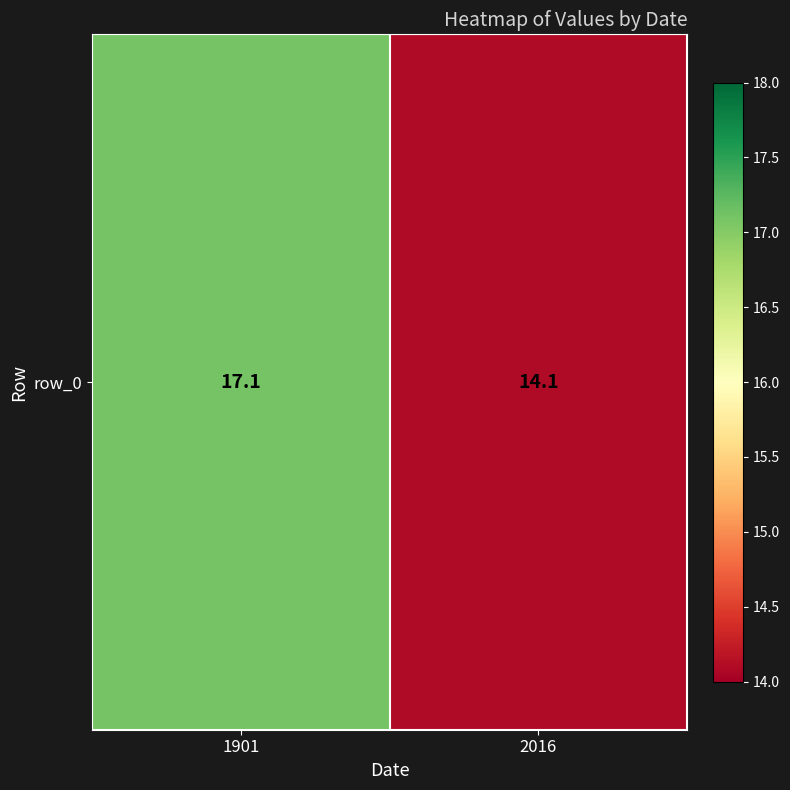

What is the average value?

15.6